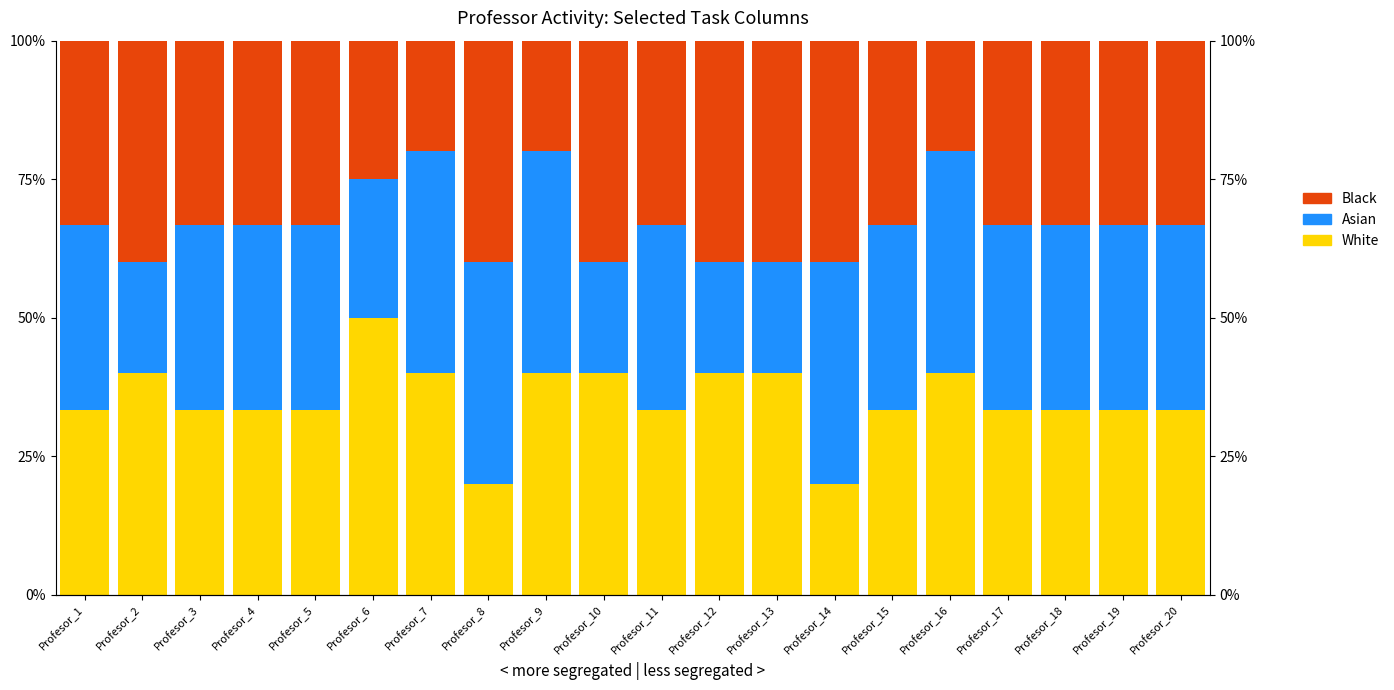

Is it true that White equals 0.1 at Profesor_8?

False